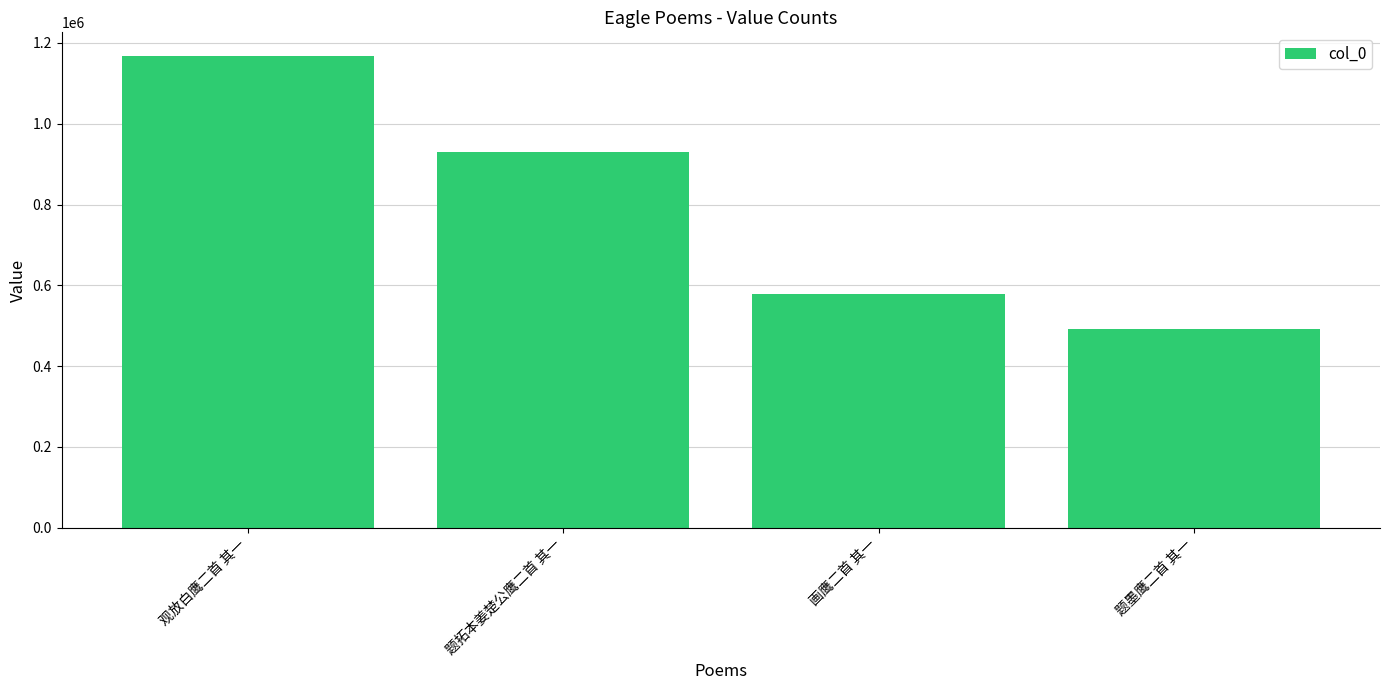

Where does the data first go above 930289?

观放白鹰二首 其一